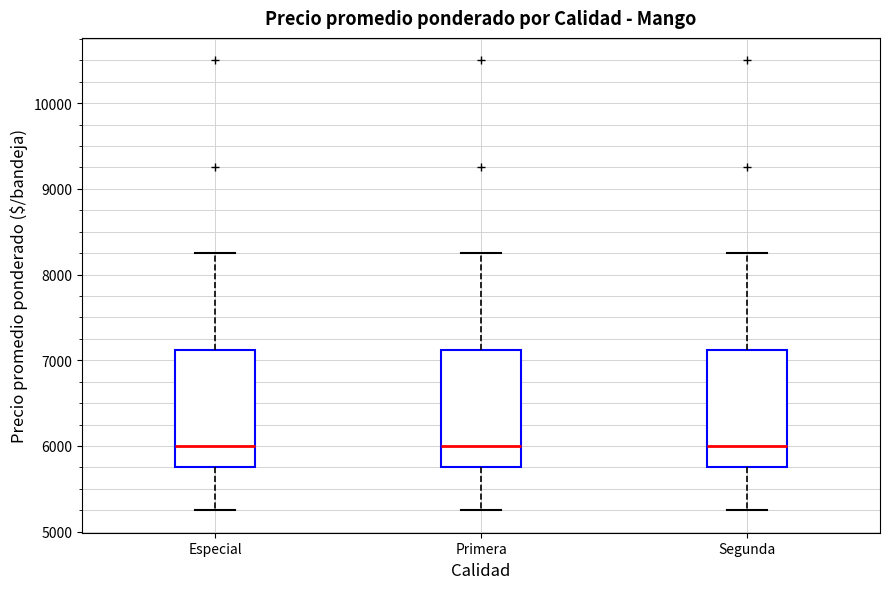

Reading left to right, transcribe this box plot: for each box, give where its median line is, the range the box spans, and where its two whiskers end, as read against the y-axis. The values are not printed on the chart, so give them approximately, as read against the axis.

Especial: median 6000, box 5800 to 7100, whiskers 5300 to 8300
Primera: median 6000, box 5800 to 7100, whiskers 5300 to 8300
Segunda: median 6000, box 5800 to 7100, whiskers 5300 to 8300